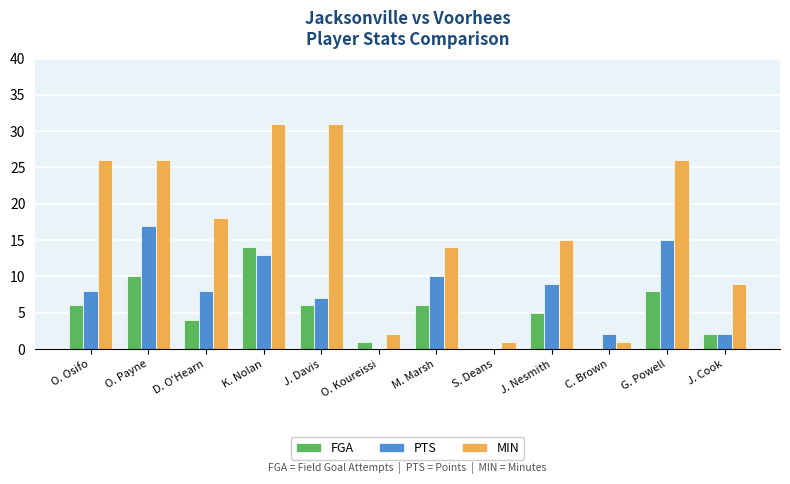

What is the maximum value shown in the chart?

31